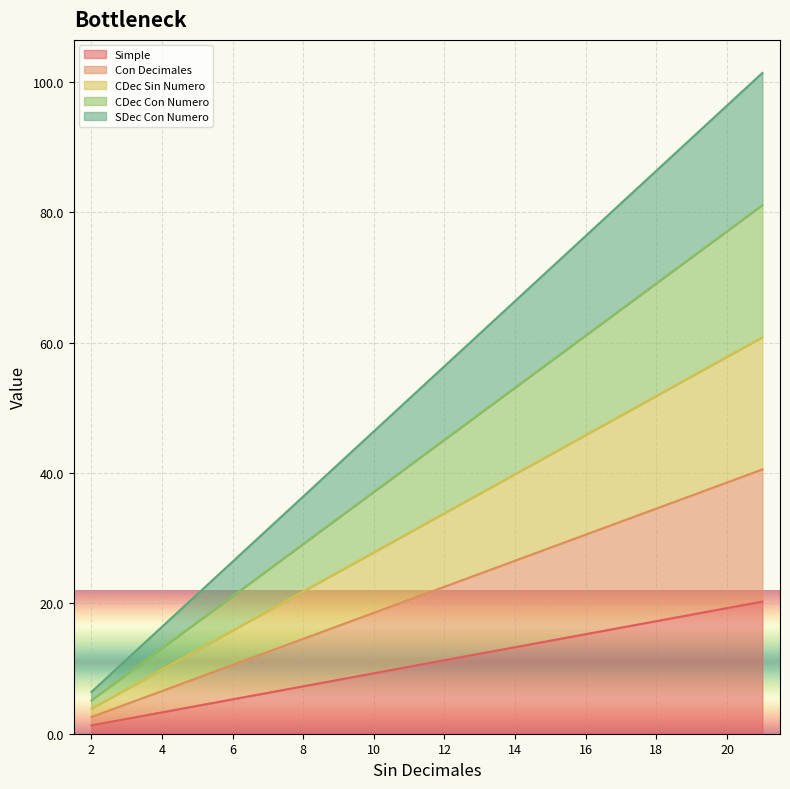

Does the chart display data point markers on the line(s)?

No